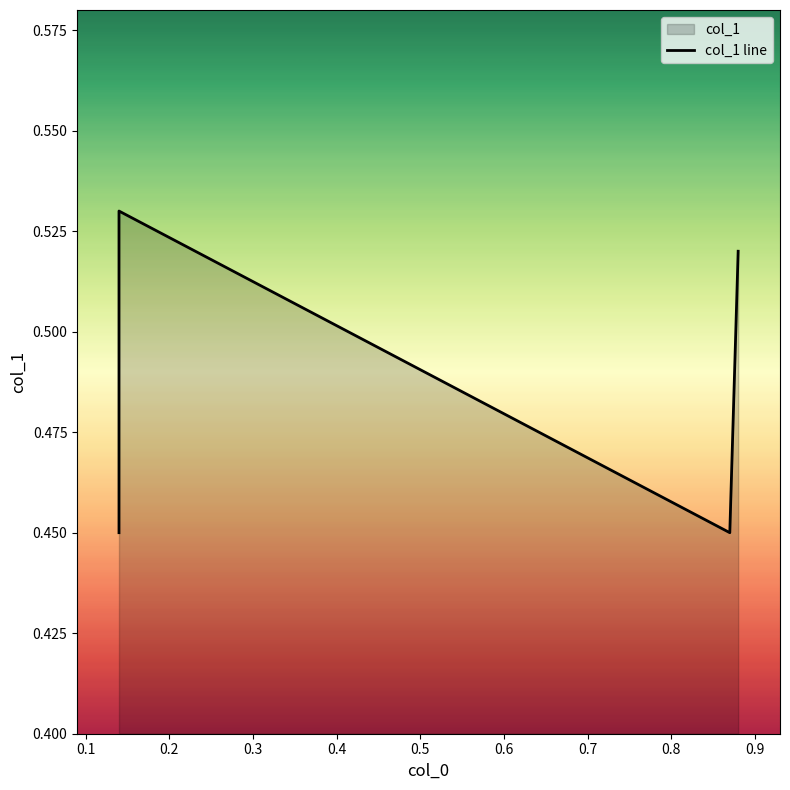

At which category does the chart reach its peak across all series?

0.1